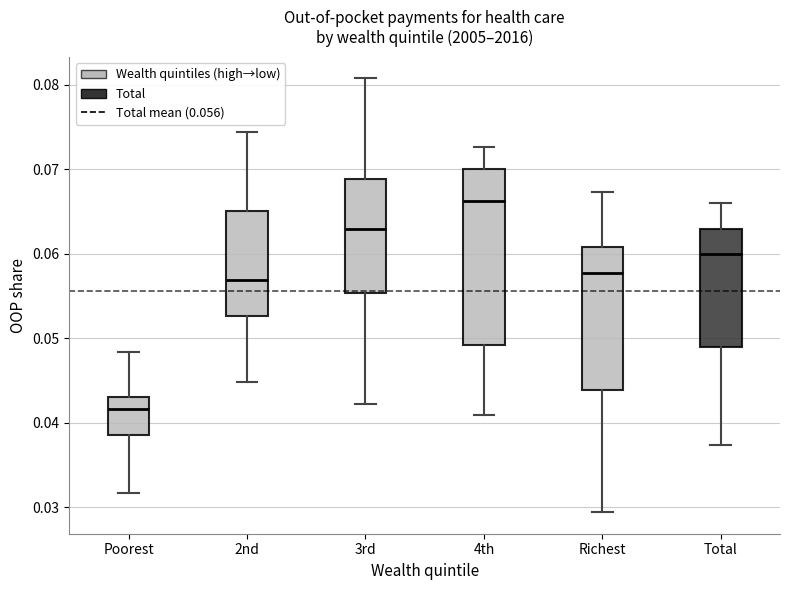

Reading left to right, transcribe this box plot: for each box, give where its median line is, the range the box spans, and where its two whiskers end, as read against the y-axis. The values are not printed on the chart, so give them approximately, as read against the axis.

Poorest: median 0.042, box 0.038 to 0.043, whiskers 0.032 to 0.048
2nd: median 0.057, box 0.053 to 0.065, whiskers 0.045 to 0.074
3rd: median 0.063, box 0.055 to 0.069, whiskers 0.042 to 0.081
4th: median 0.066, box 0.049 to 0.070, whiskers 0.041 to 0.073
Richest: median 0.058, box 0.044 to 0.061, whiskers 0.029 to 0.067
Total: median 0.060, box 0.049 to 0.063, whiskers 0.037 to 0.066